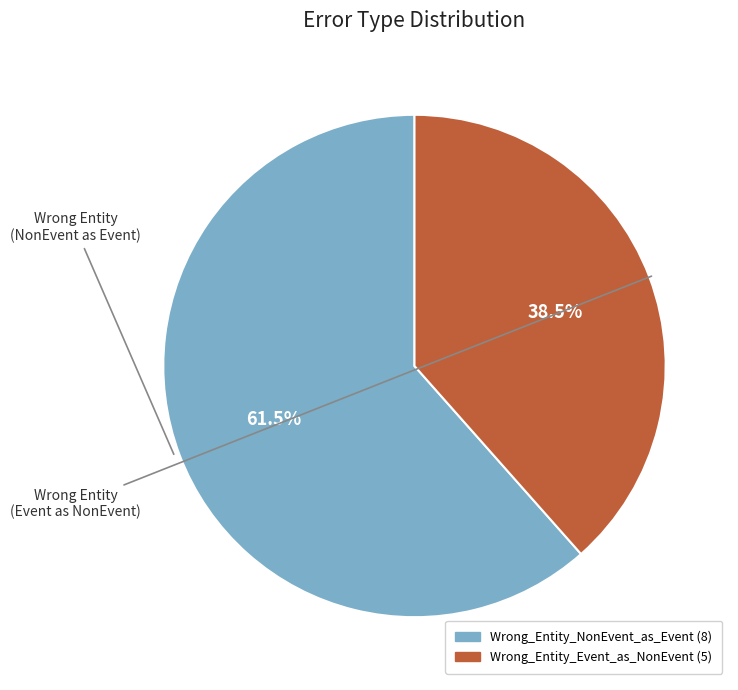

Which has a higher value, Wrong_Entity_NonEvent_as_Event or Wrong_Entity_Event_as_NonEvent?

Wrong_Entity_NonEvent_as_Event